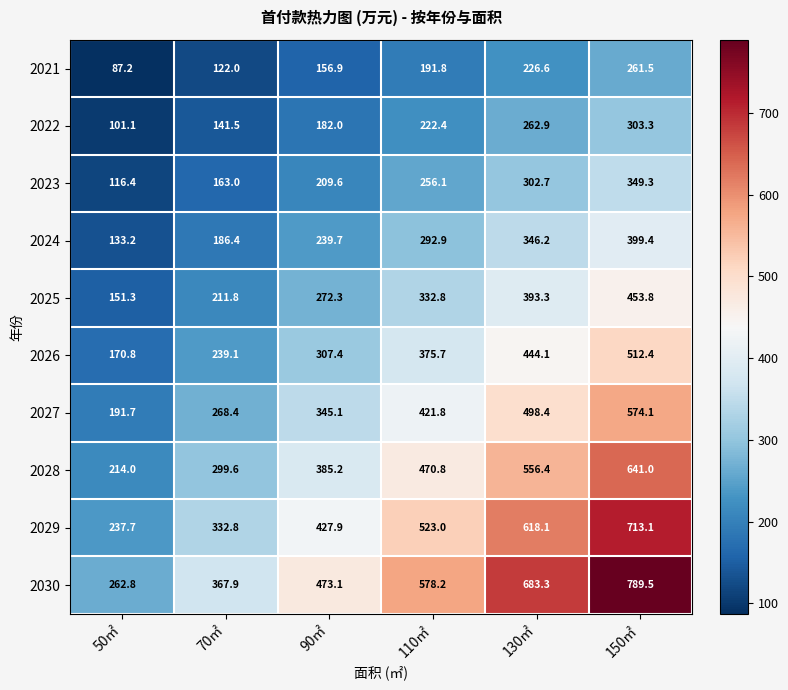

The value of 2028 at 90㎡ is 385.2. True or false?

True